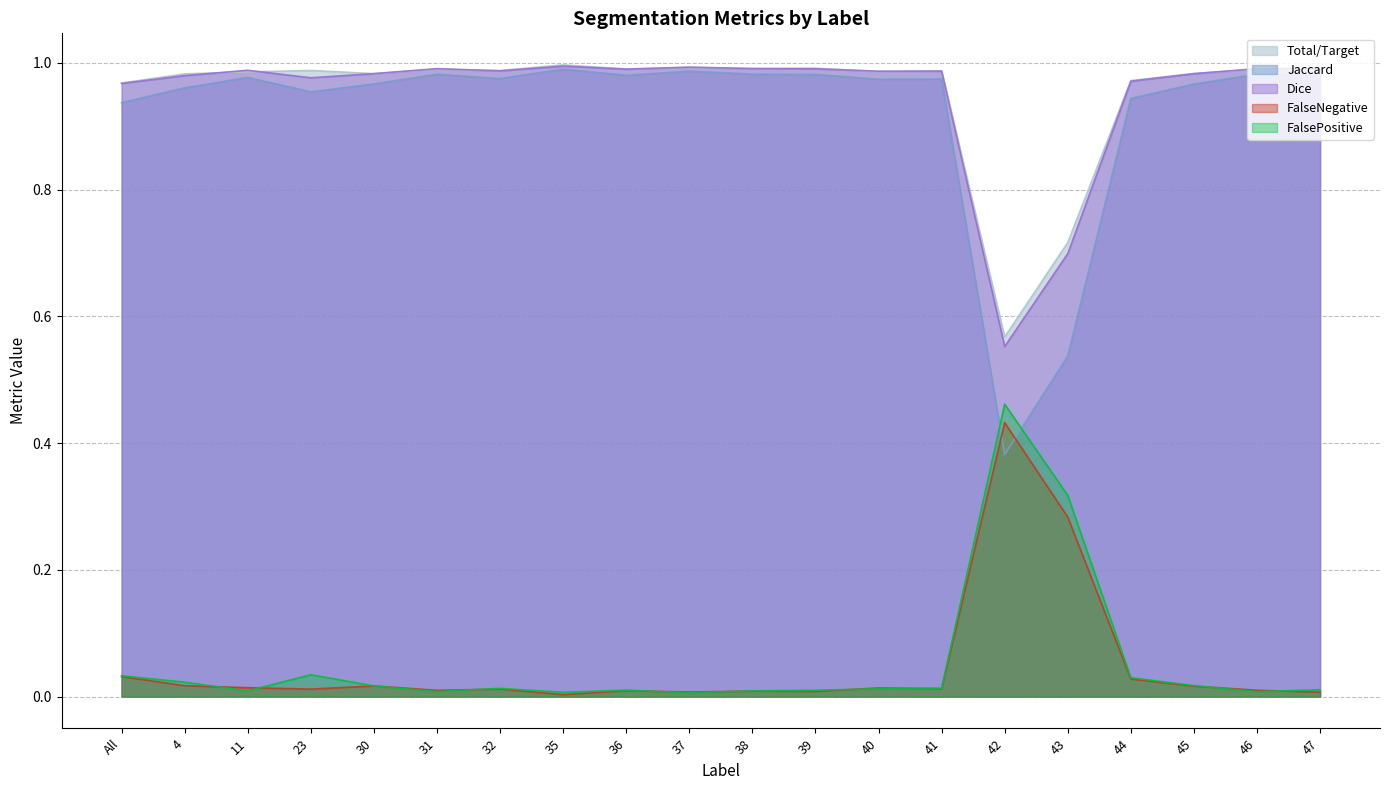

How many lines are shown in the chart?

5